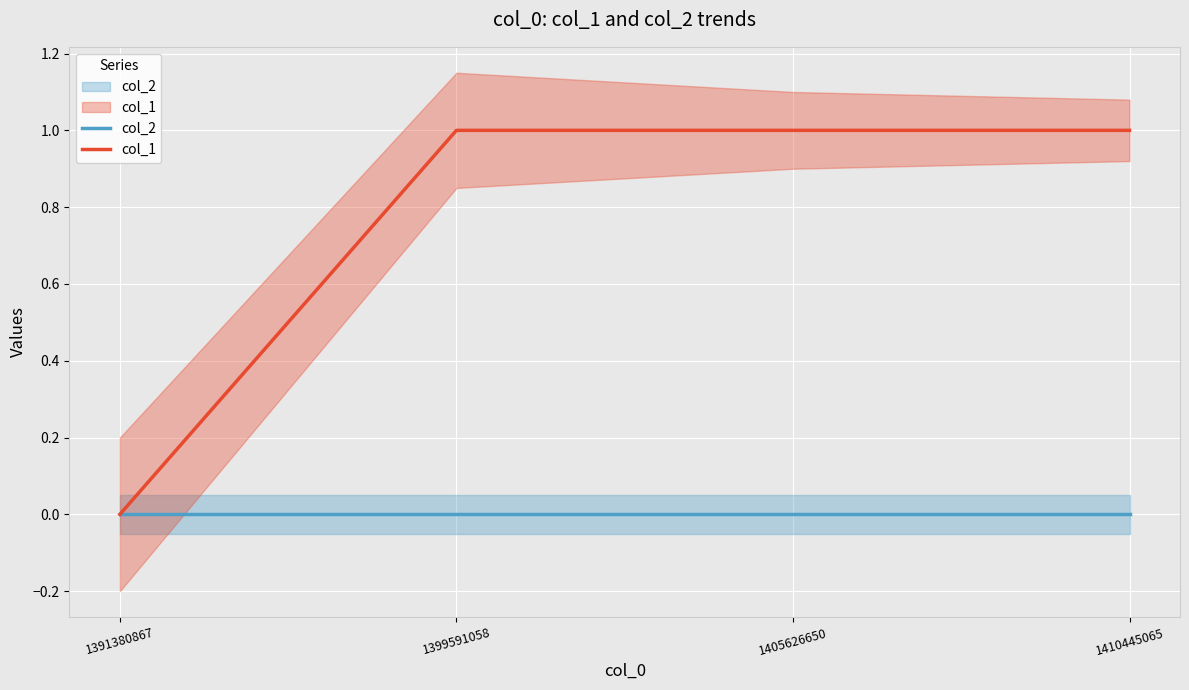

Which category has the lowest value in the col_2 series?

1391380867